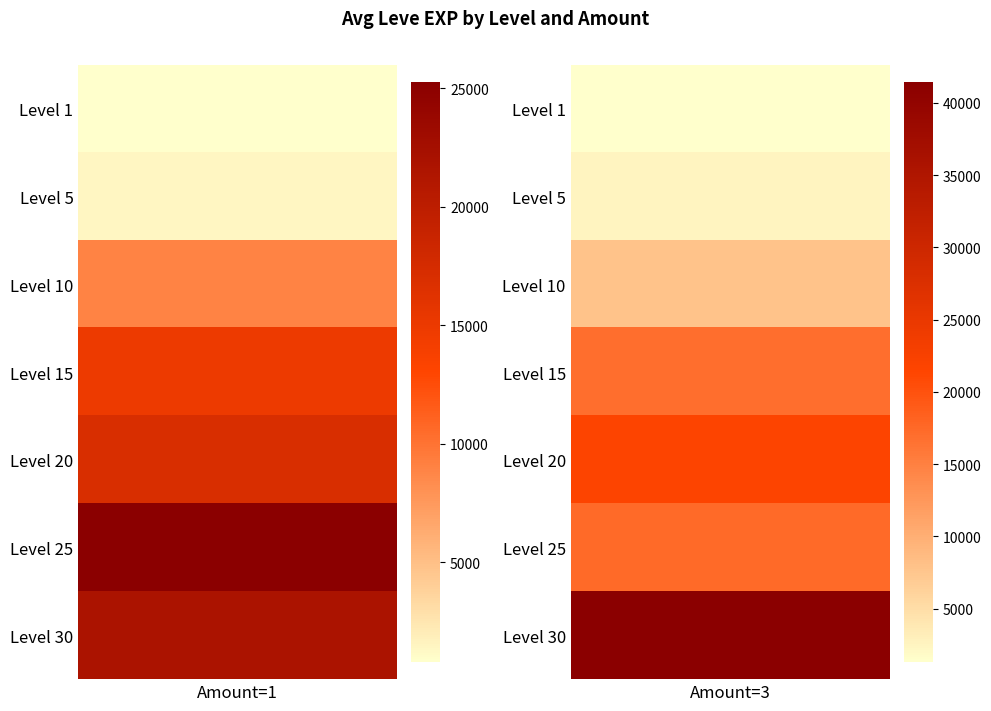

How many values in the 20 series are below 21600?

1